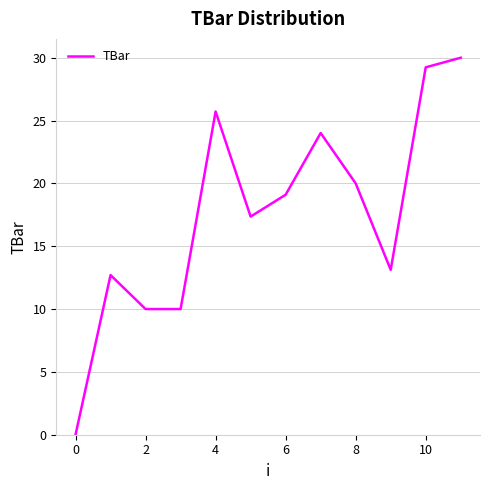

What is the difference between the maximum and minimum values?

30.0